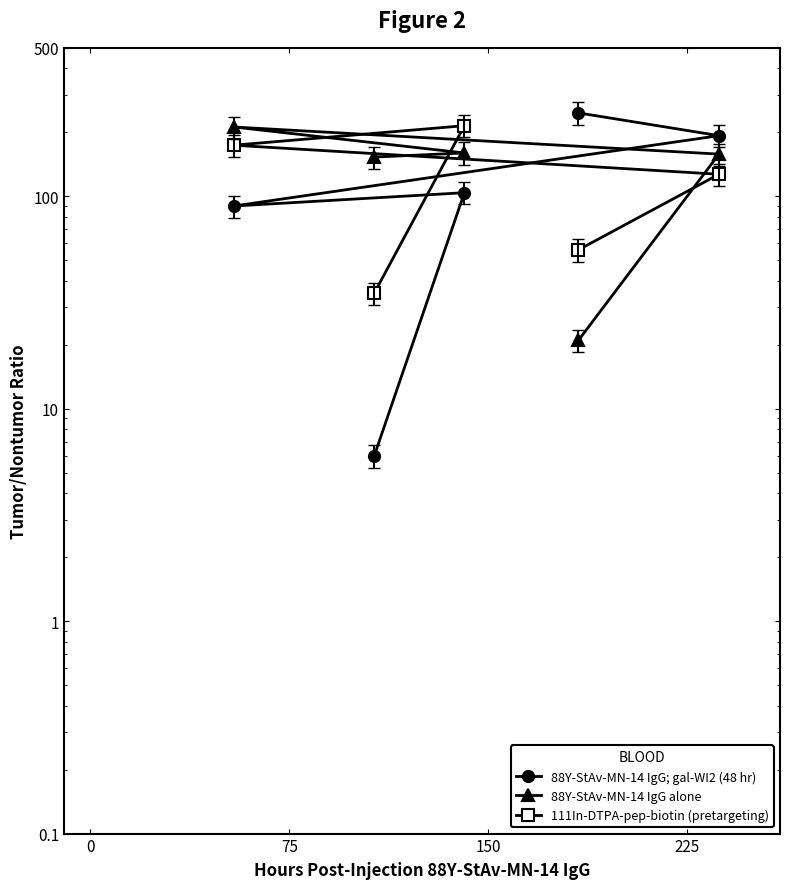

What is the difference between the maximum and minimum values in the 111In-DTPA-pep-biotin (pretargeting) series?

180